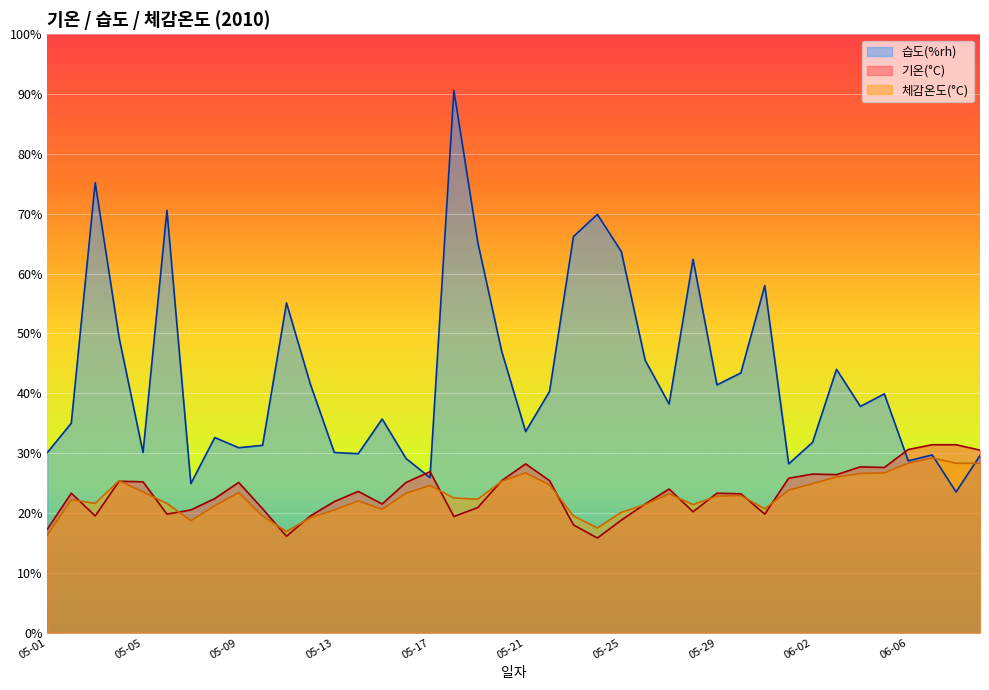

What is the label of the 2nd point from the right?

06-08